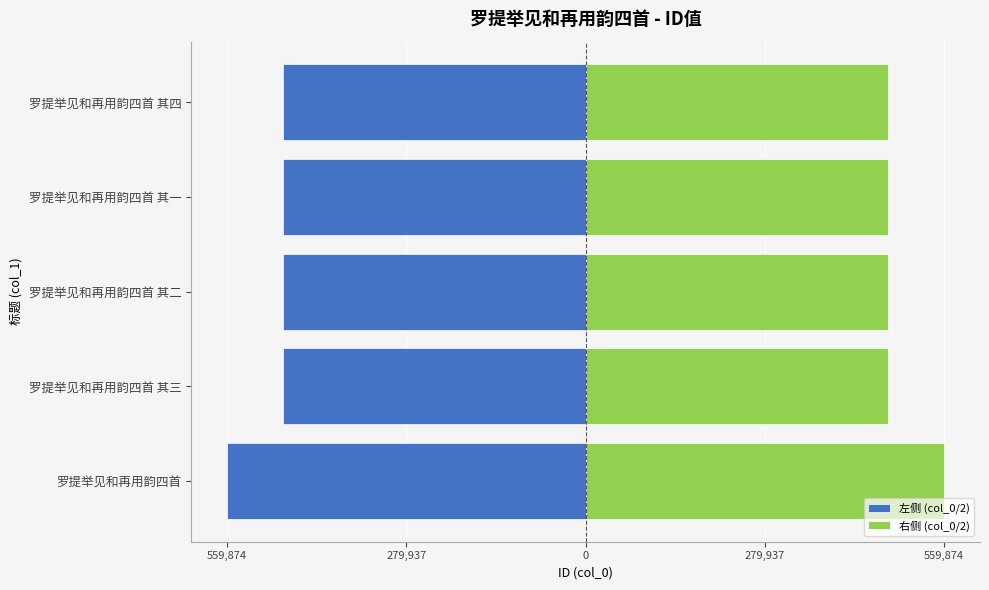

Which series has the largest total across all categories?

右侧 (col_0/2)